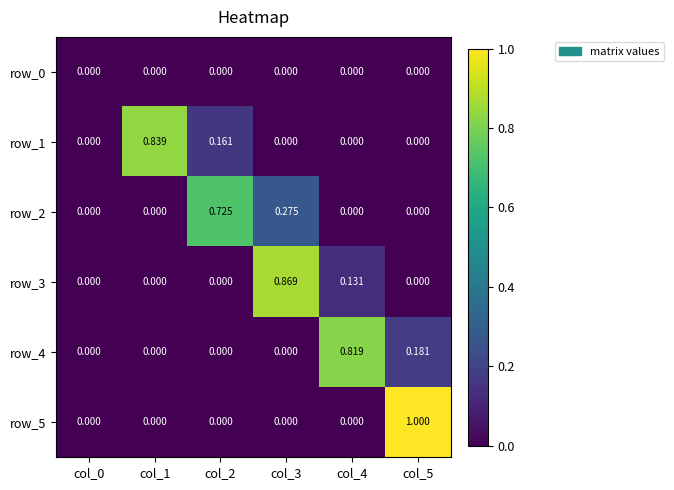

Which series changed the most between col_4 and col_5?

row_5